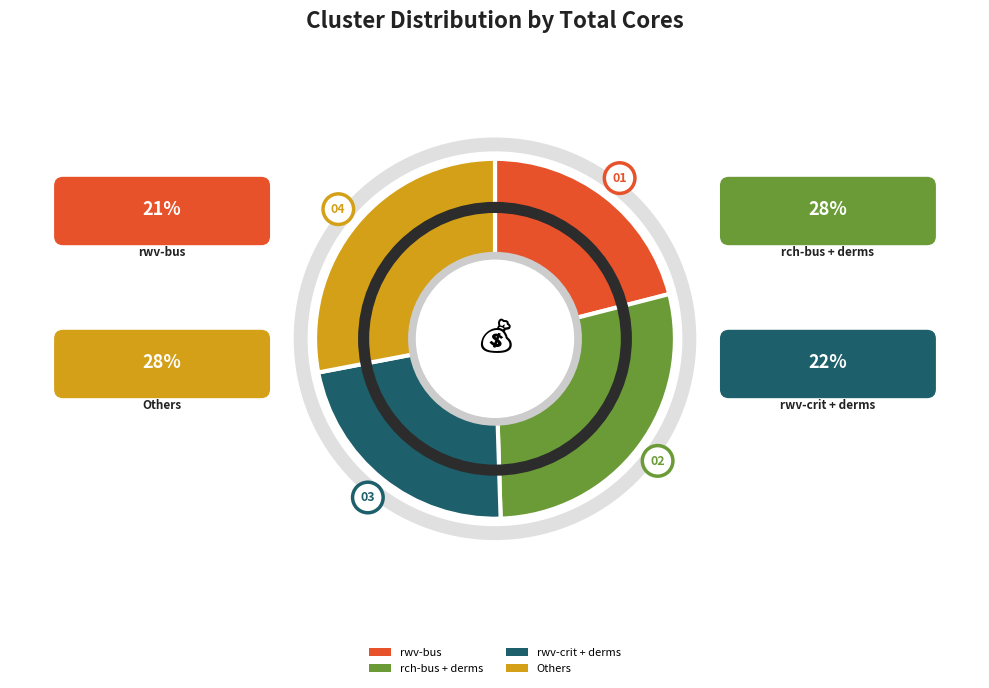

Does any single category account for the majority?

No